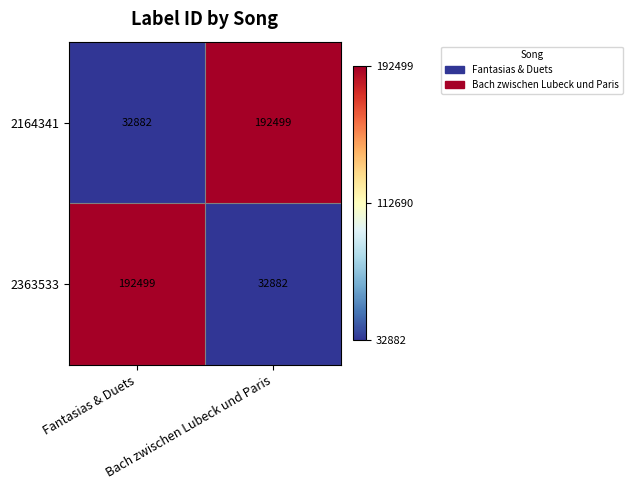

What is the sum of all 2164341 values?

225381